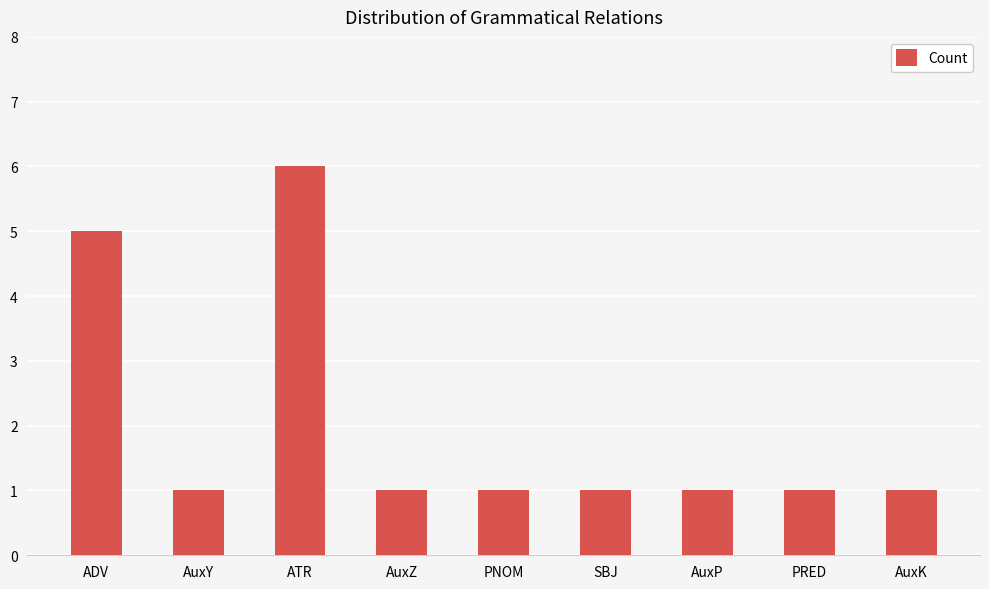

Does the chart contain stacked bars?

No